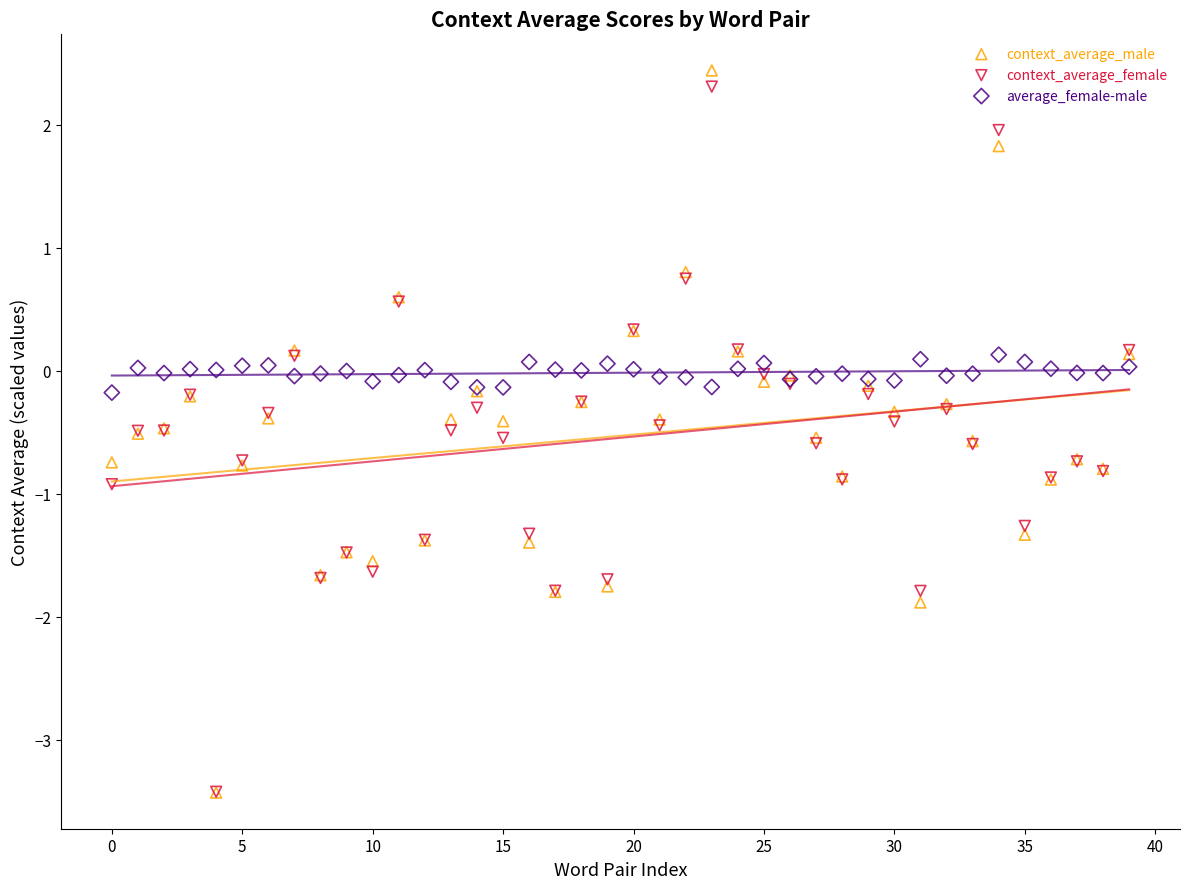

What are all the series names shown in the legend?

context_average_male, context_average_female, average_female-male